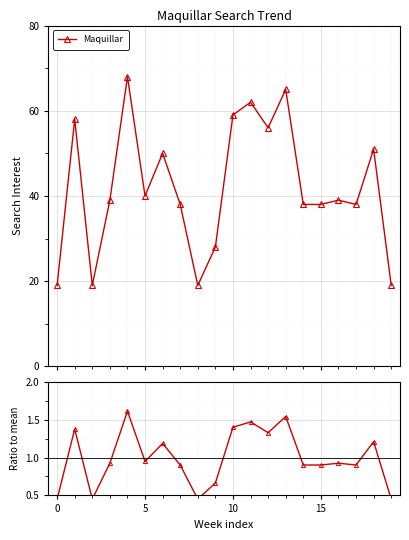

What is the highest value of the Maquillar series?

68